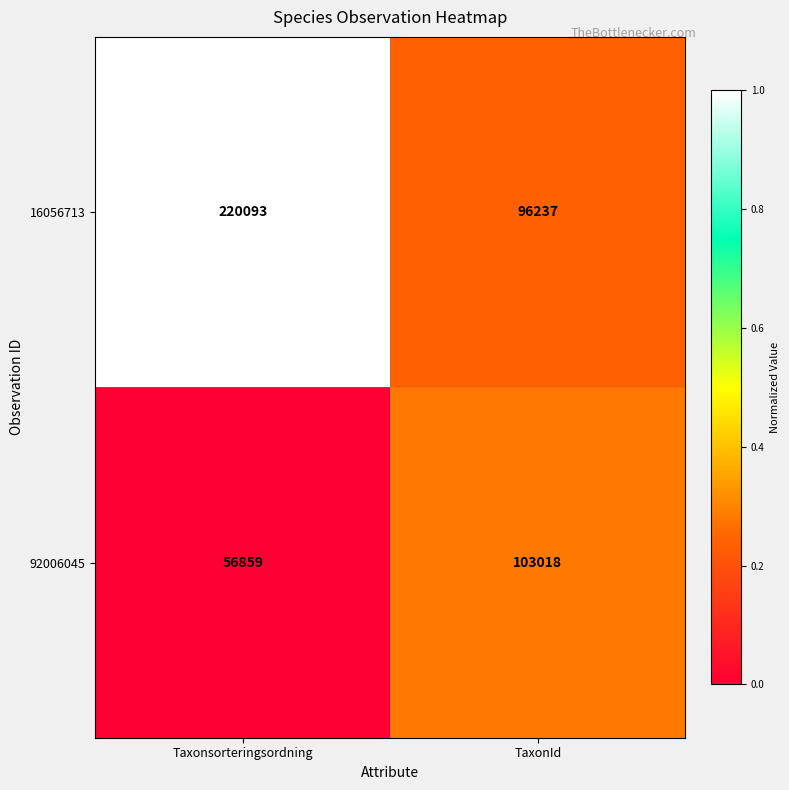

What value does the 16056713 series have at TaxonId, to the nearest 100?

96200